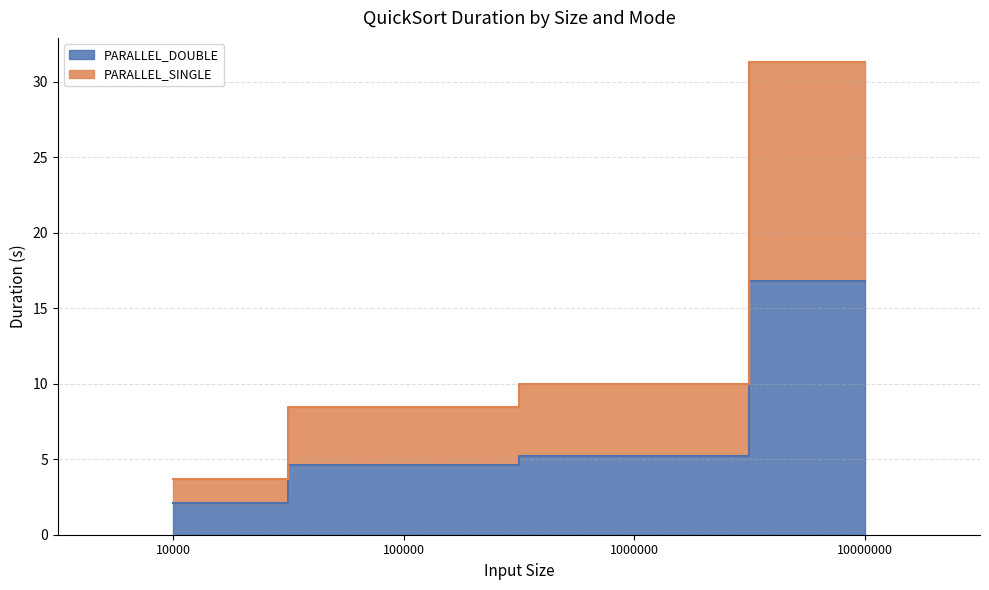

Which series has the widest spread of values?

PARALLEL_SINGLE